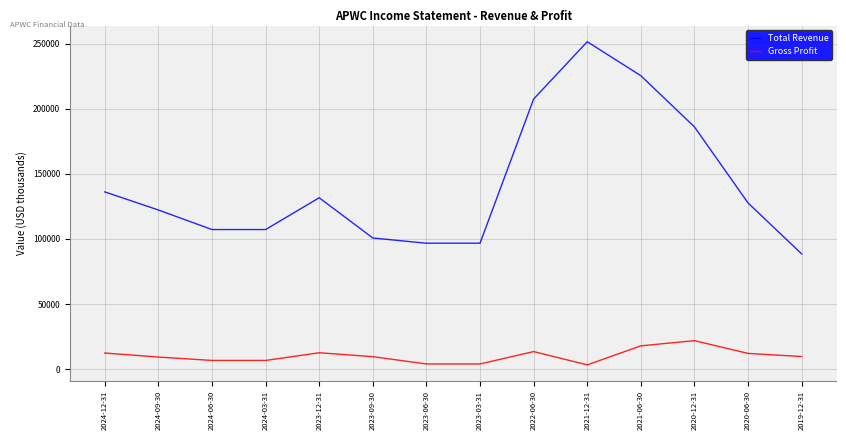

What is the highest value of the Total Revenue series?

251400